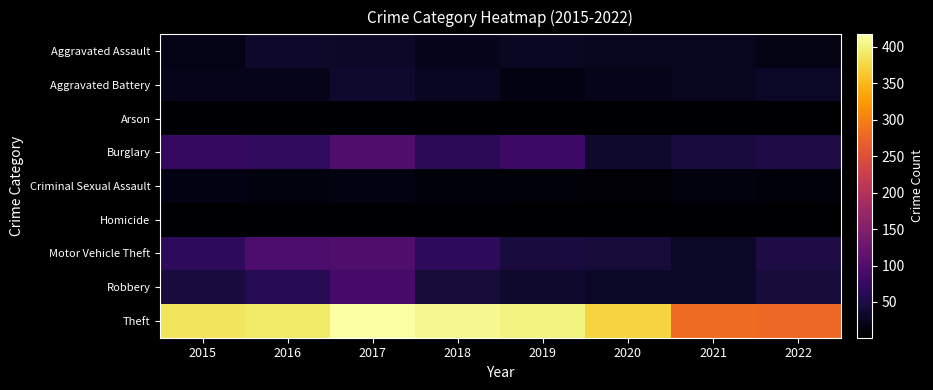

Count the number of data series in this chart.

9